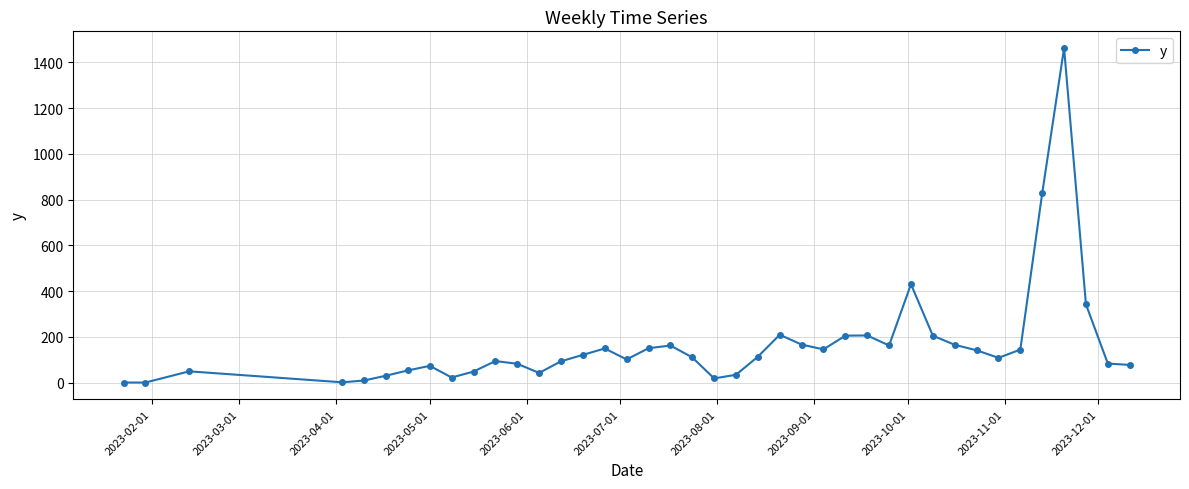

Is this an area chart (filled region under the line)?

No